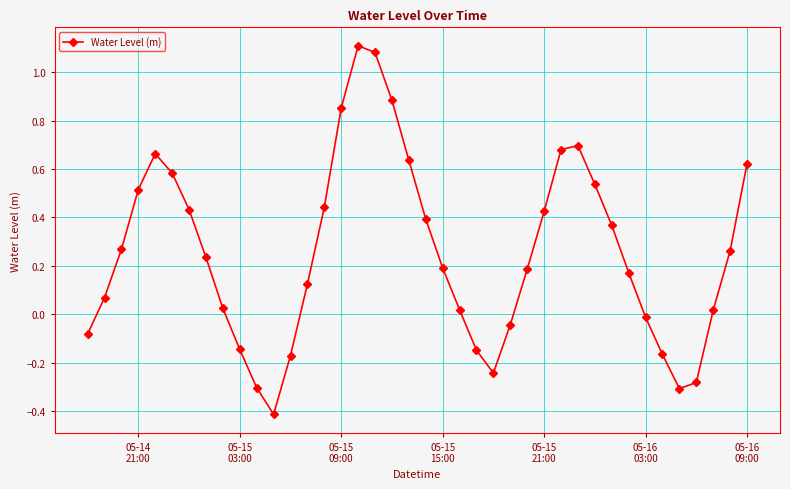

What is the minimum value shown in the chart?

-0.4